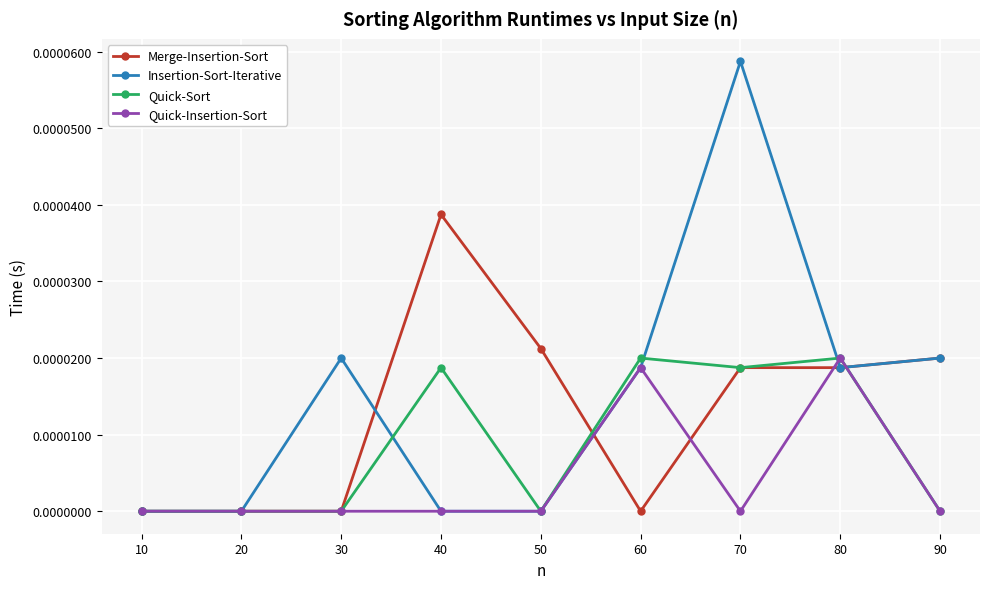

Which series has the largest range (max minus min)?

Insertion-Sort-Iterative